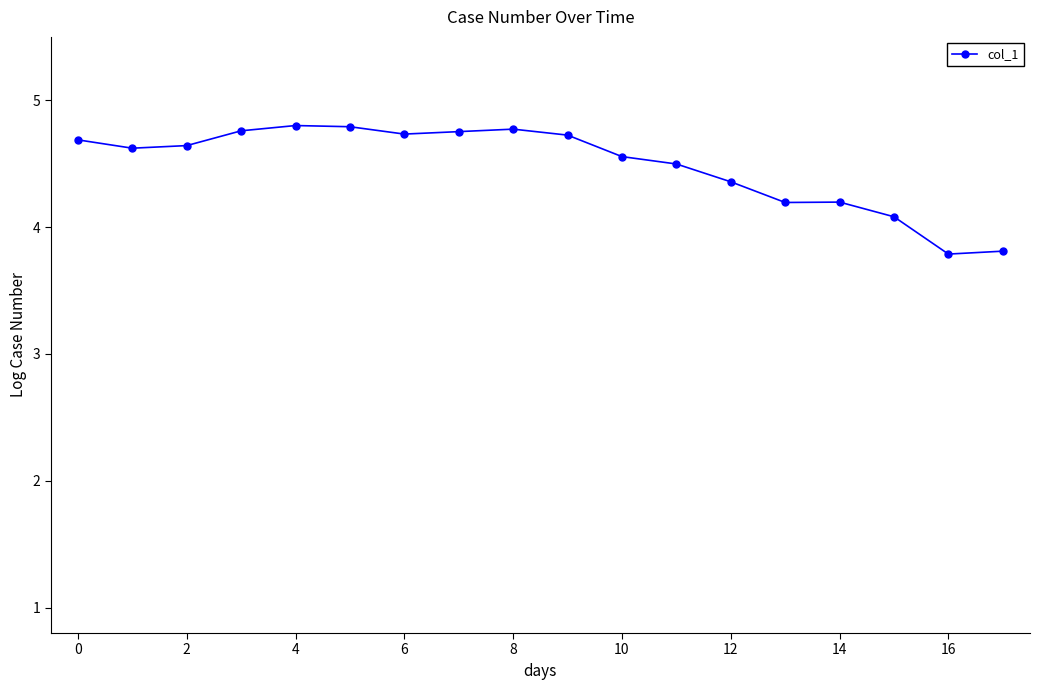

What is the sum of all values?

80.8